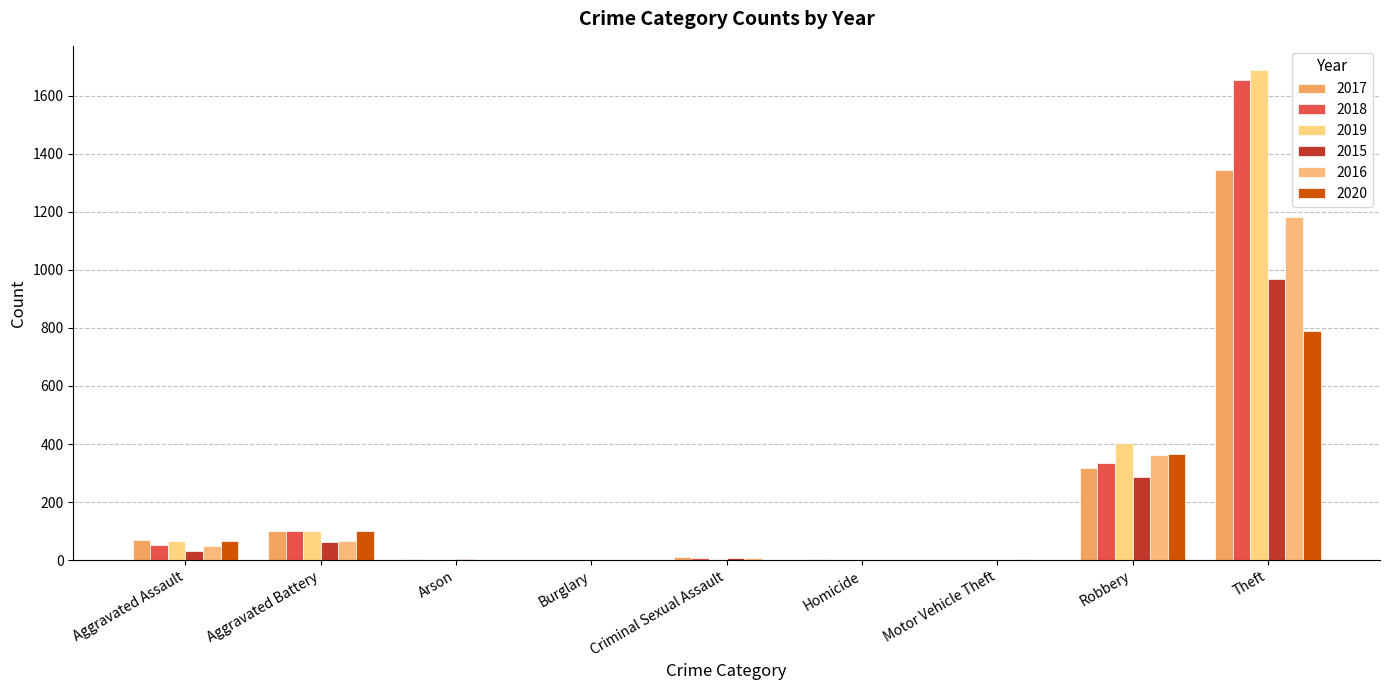

Reading left to right, extract all data points from this chart.

2017: Aggravated Assault=71	Aggravated Battery=101	Arson=5	Burglary=1	Criminal Sexual Assault=10	Homicide=4	Motor Vehicle Theft=1	Robbery=318	Theft=1343
2018: Aggravated Assault=52	Aggravated Battery=102	Arson=1	Burglary=0	Criminal Sexual Assault=7	Homicide=1	Motor Vehicle Theft=1	Robbery=333	Theft=1655
2019: Aggravated Assault=67	Aggravated Battery=99	Arson=1	Burglary=1	Criminal Sexual Assault=4	Homicide=1	Motor Vehicle Theft=0	Robbery=402	Theft=1687
2015: Aggravated Assault=32	Aggravated Battery=62	Arson=3	Burglary=0	Criminal Sexual Assault=9	Homicide=0	Motor Vehicle Theft=1	Robbery=288	Theft=969
2016: Aggravated Assault=50	Aggravated Battery=65	Arson=0	Burglary=0	Criminal Sexual Assault=7	Homicide=1	Motor Vehicle Theft=3	Robbery=361	Theft=1183
2020: Aggravated Assault=66	Aggravated Battery=99	Arson=1	Burglary=0	Criminal Sexual Assault=2	Homicide=2	Motor Vehicle Theft=2	Robbery=367	Theft=788